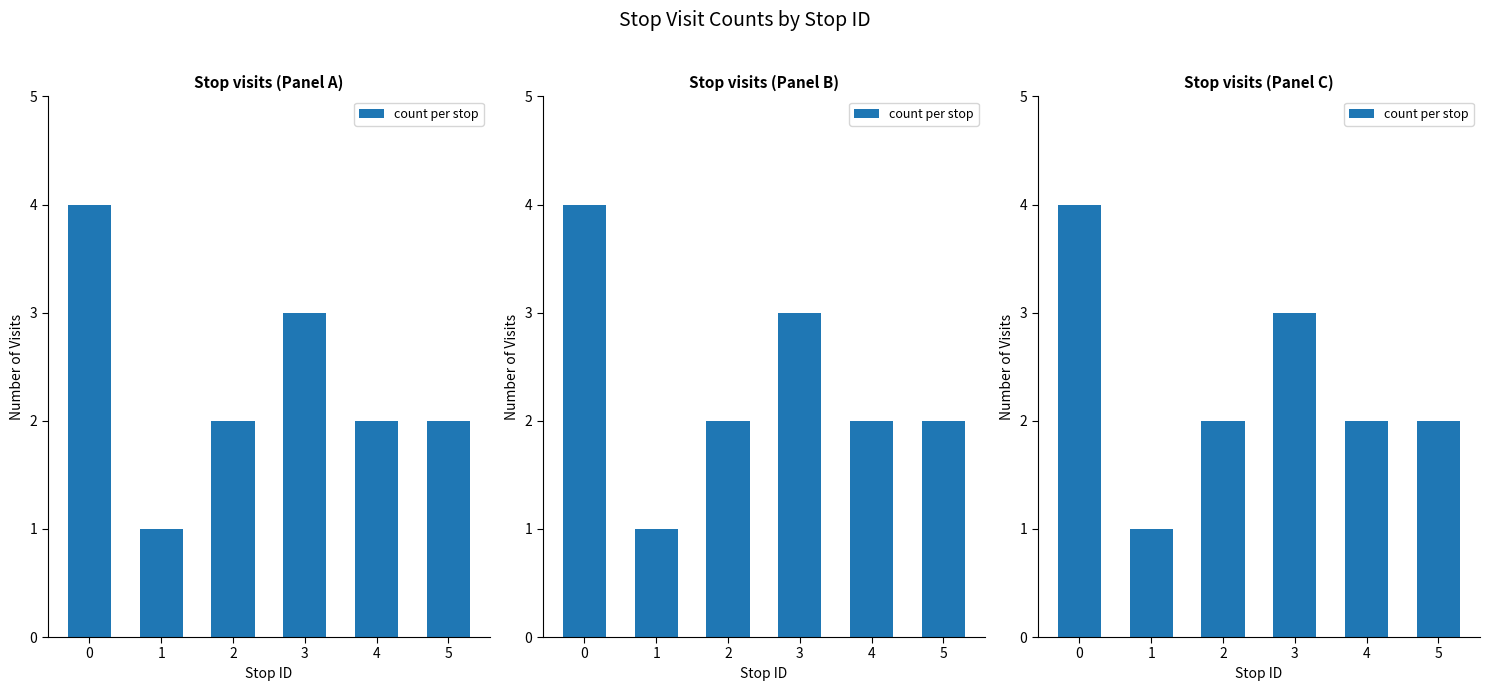

Reading right to left, transcribe all the data shown in this chart.

5=2	4=2	3=3	2=2	1=1	0=4